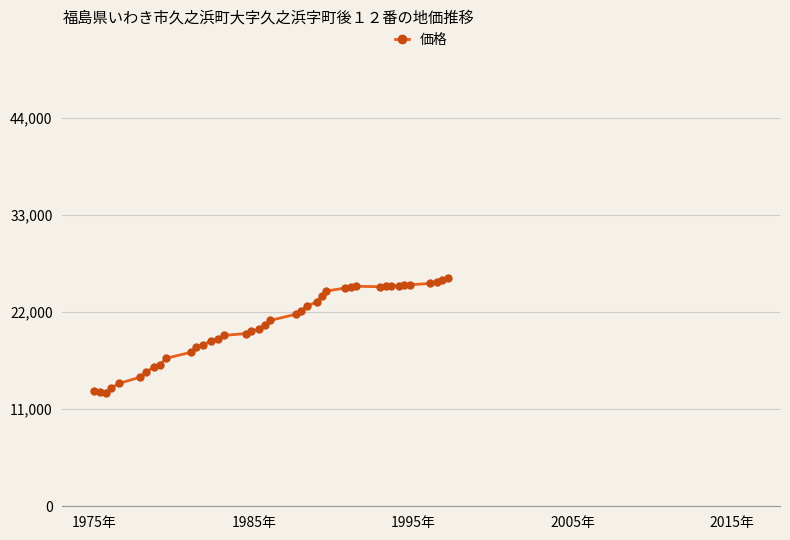

What is the difference between the second highest and minimum values?

12774